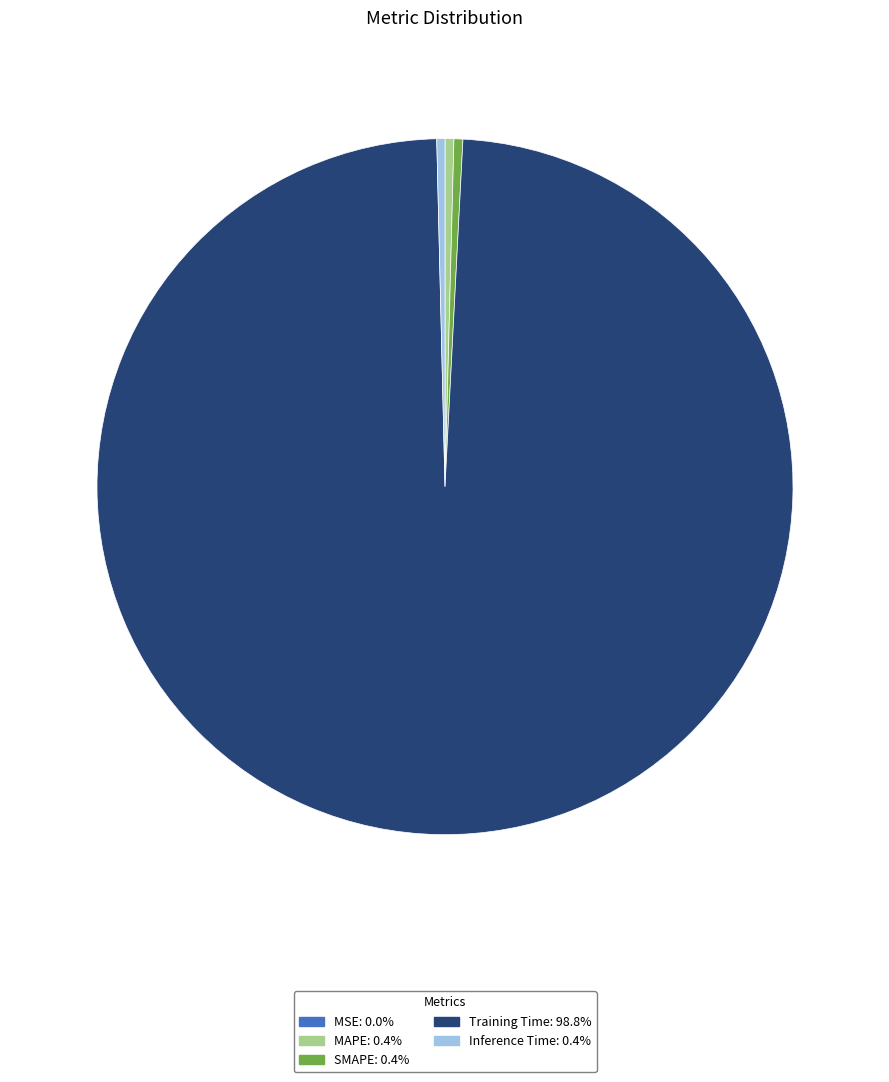

Is the sum of Inference Time and SMAPE greater than half?

No